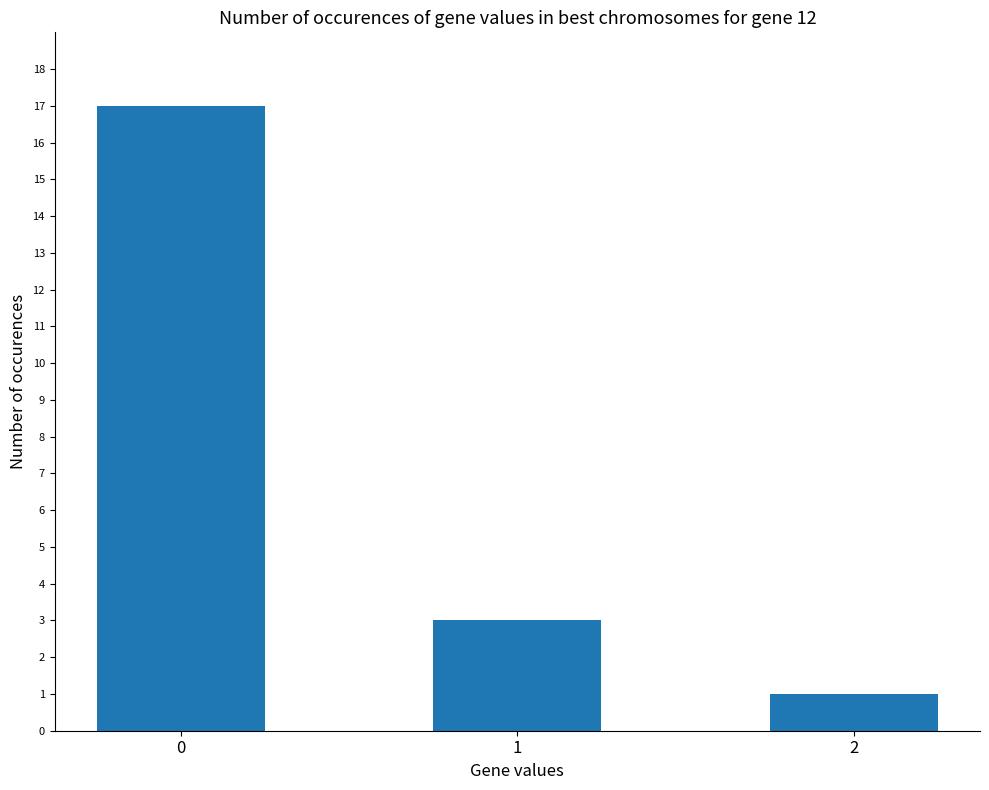

The value at 0 is 22. True or false?

False